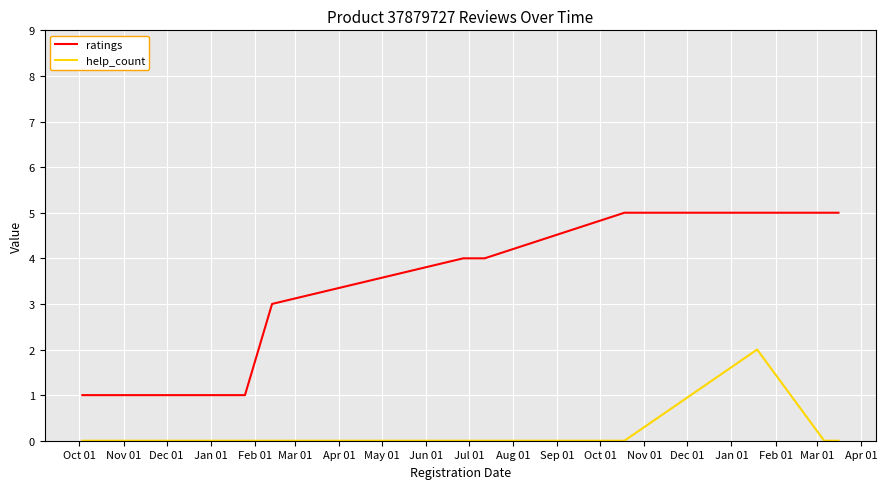

Rank the series by their maximum value, from lowest to highest.

help_count, ratings